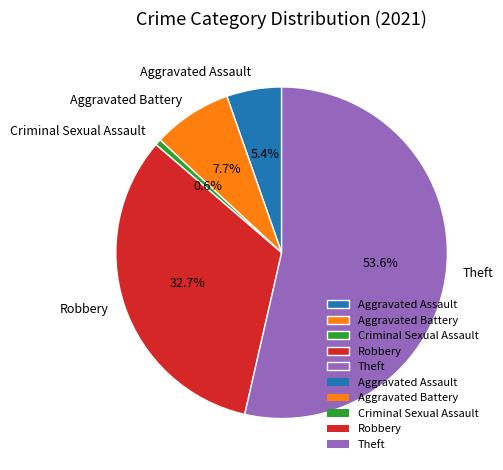

Combined, what portion of the pie is Theft and Aggravated Battery?

61.3%